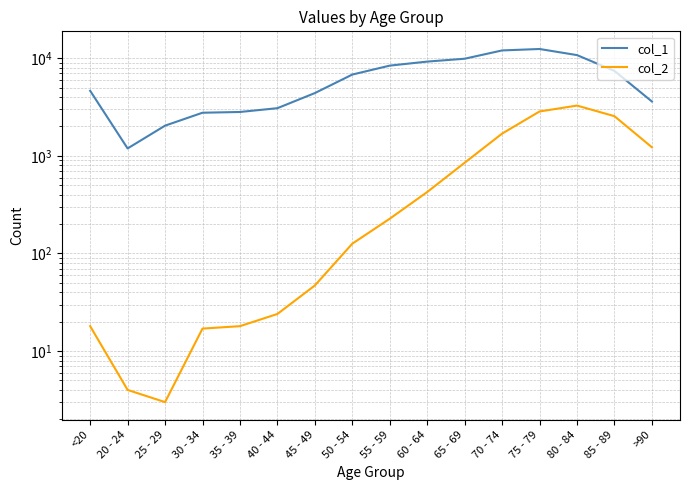

List the labels in order of col_1 value, largest first.

75 - 79, 70 - 74, 80 - 84, 65 - 69, 60 - 64, 55 - 59, 85 - 89, 50 - 54, <20, 45 - 49, >90, 40 - 44, 35 - 39, 30 - 34, 25 - 29, 20 - 24